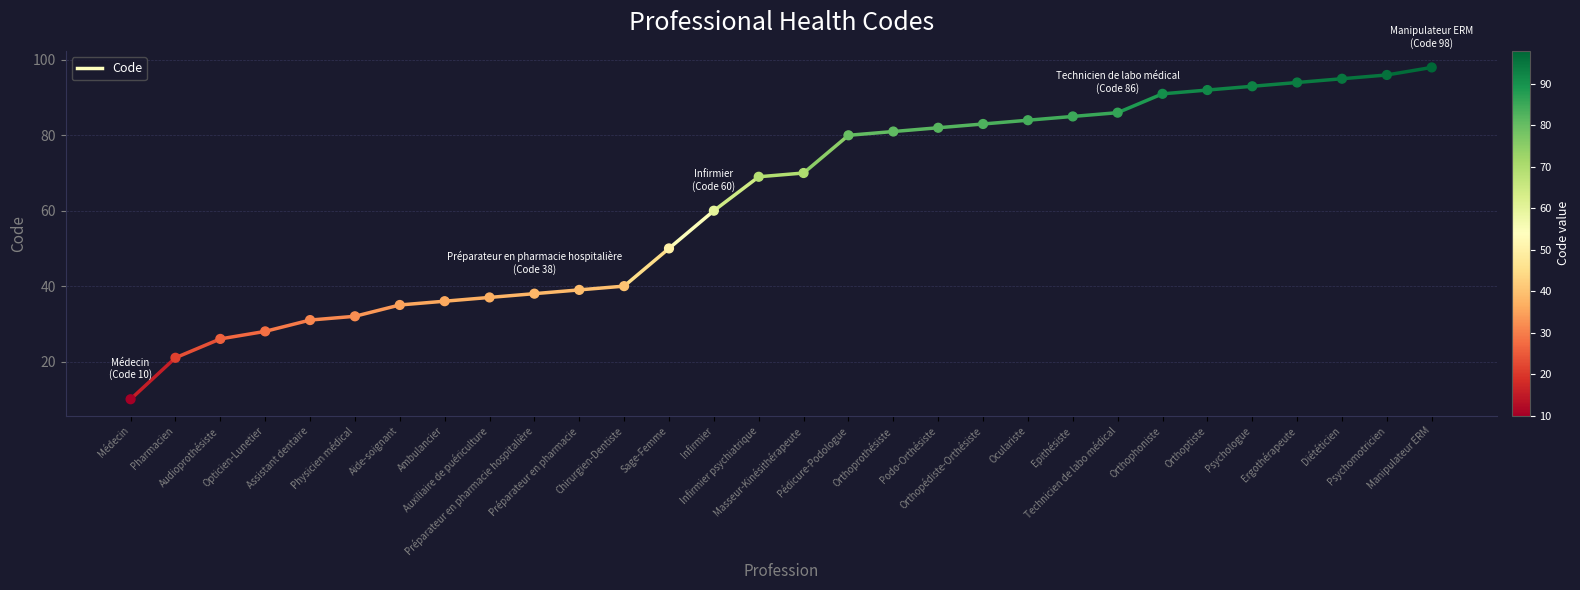

What Y value in the scatter plot is closest to 54?

50